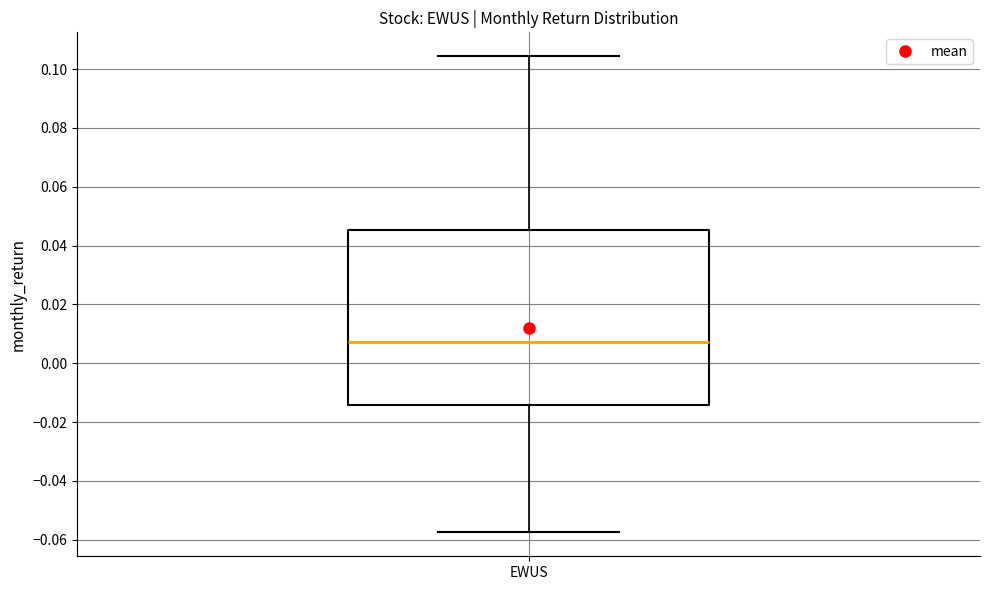

Read this box plot against the y-axis: the position of the median line, the range covered by the box, and the ends of both whiskers. The values are not printed on the chart, so give them approximately, as read against the axis.

median 0.008, box -0.014 to 0.046, whiskers -0.058 to 0.104